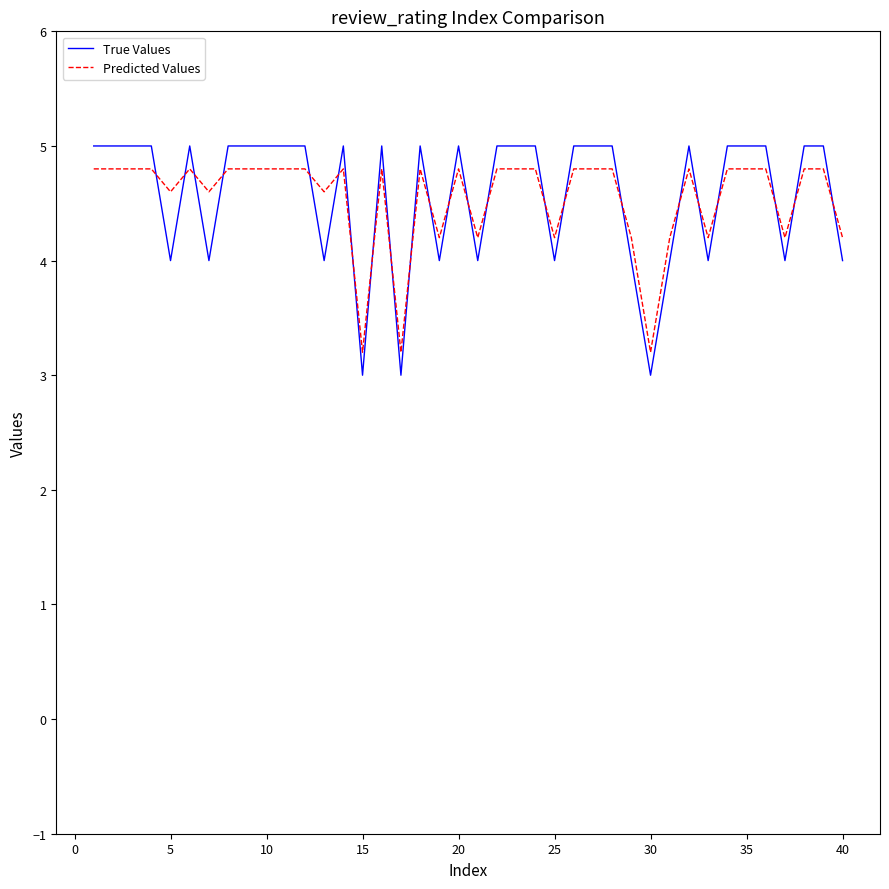

Which series has the widest spread of values?

True Values